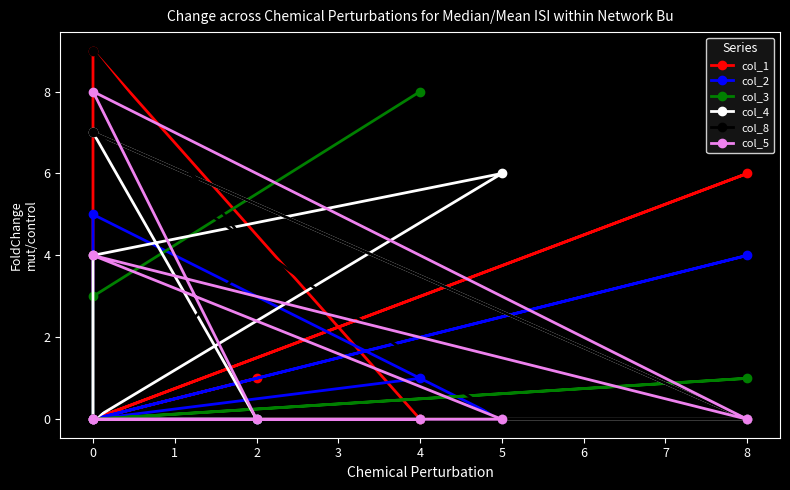

Which series changed the most between 1 and 3?

col_4